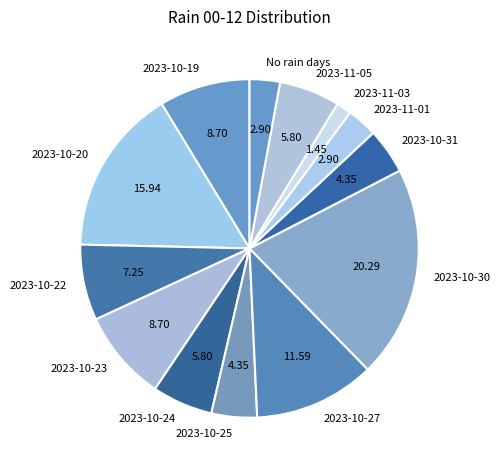

Which slice is the largest?

2023-10-30